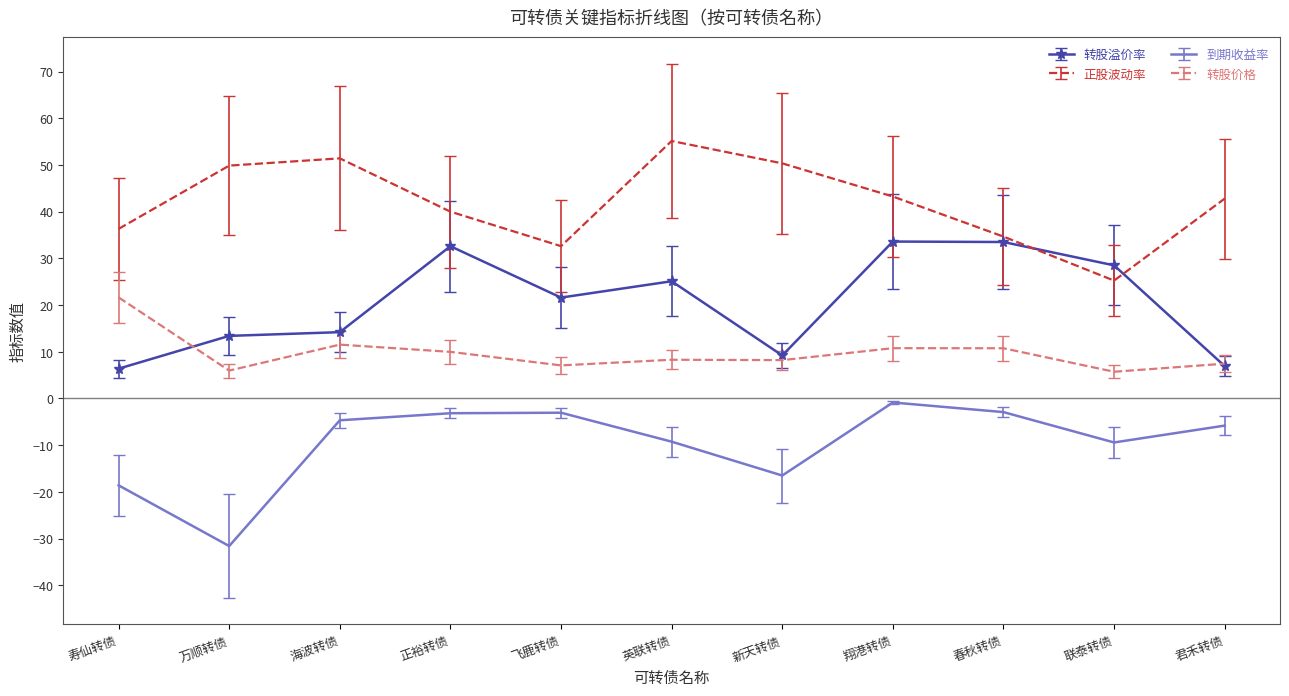

True or false: 正股波动率 and 转股溢价率 cross at least once.

True